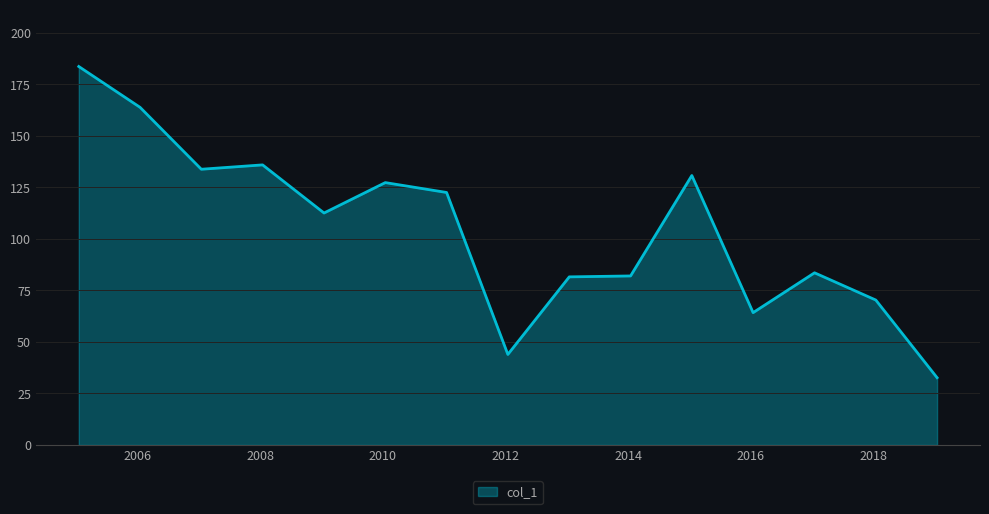

What is the smallest value displayed?

32.6